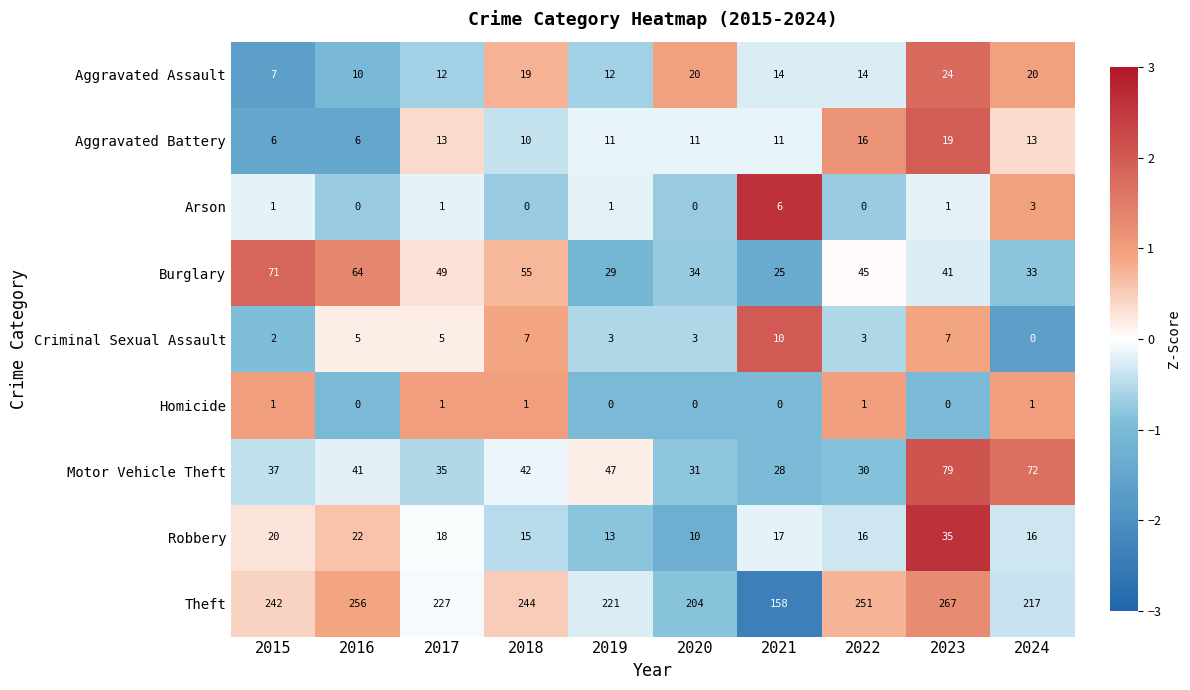

What is the spread (max minus min) of values at 2021?

158